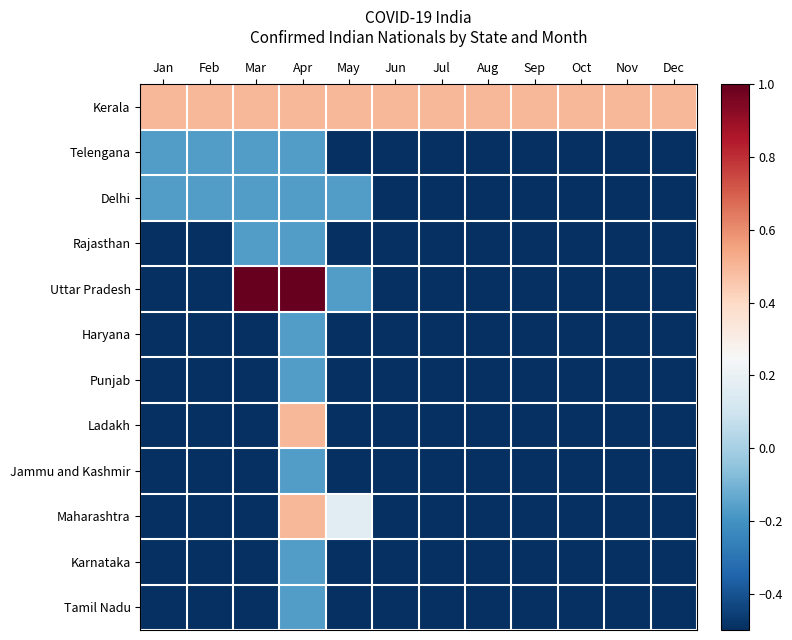

Reading right to left, list all the values displayed in this chart.

Kerala: Dec=0.5	Nov=0.5	Oct=0.5	Sep=0.5	Aug=0.5	Jul=0.5	Jun=0.5	May=0.5	Apr=0.5	Mar=0.5	Feb=0.5	Jan=0.5
Telengana: Dec=-0.5	Nov=-0.5	Oct=-0.5	Sep=-0.5	Aug=-0.5	Jul=-0.5	Jun=-0.5	May=-0.5	Apr=-0.2	Mar=-0.2	Feb=-0.2	Jan=-0.2
Delhi: Dec=-0.5	Nov=-0.5	Oct=-0.5	Sep=-0.5	Aug=-0.5	Jul=-0.5	Jun=-0.5	May=-0.2	Apr=-0.2	Mar=-0.2	Feb=-0.2	Jan=-0.2
Rajasthan: Dec=-0.5	Nov=-0.5	Oct=-0.5	Sep=-0.5	Aug=-0.5	Jul=-0.5	Jun=-0.5	May=-0.5	Apr=-0.2	Mar=-0.2	Feb=-0.5	Jan=-0.5
Uttar Pradesh: Dec=-0.5	Nov=-0.5	Oct=-0.5	Sep=-0.5	Aug=-0.5	Jul=-0.5	Jun=-0.5	May=-0.2	Apr=1.5	Mar=1.5	Feb=-0.5	Jan=-0.5
Haryana: Dec=-0.5	Nov=-0.5	Oct=-0.5	Sep=-0.5	Aug=-0.5	Jul=-0.5	Jun=-0.5	May=-0.5	Apr=-0.2	Mar=-0.5	Feb=-0.5	Jan=-0.5
Punjab: Dec=-0.5	Nov=-0.5	Oct=-0.5	Sep=-0.5	Aug=-0.5	Jul=-0.5	Jun=-0.5	May=-0.5	Apr=-0.2	Mar=-0.5	Feb=-0.5	Jan=-0.5
Ladakh: Dec=-0.5	Nov=-0.5	Oct=-0.5	Sep=-0.5	Aug=-0.5	Jul=-0.5	Jun=-0.5	May=-0.5	Apr=0.5	Mar=-0.5	Feb=-0.5	Jan=-0.5
Jammu and Kashmir: Dec=-0.5	Nov=-0.5	Oct=-0.5	Sep=-0.5	Aug=-0.5	Jul=-0.5	Jun=-0.5	May=-0.5	Apr=-0.2	Mar=-0.5	Feb=-0.5	Jan=-0.5
Maharashtra: Dec=-0.5	Nov=-0.5	Oct=-0.5	Sep=-0.5	Aug=-0.5	Jul=-0.5	Jun=-0.5	May=0.2	Apr=0.5	Mar=-0.5	Feb=-0.5	Jan=-0.5
Karnataka: Dec=-0.5	Nov=-0.5	Oct=-0.5	Sep=-0.5	Aug=-0.5	Jul=-0.5	Jun=-0.5	May=-0.5	Apr=-0.2	Mar=-0.5	Feb=-0.5	Jan=-0.5
Tamil Nadu: Dec=-0.5	Nov=-0.5	Oct=-0.5	Sep=-0.5	Aug=-0.5	Jul=-0.5	Jun=-0.5	May=-0.5	Apr=-0.2	Mar=-0.5	Feb=-0.5	Jan=-0.5